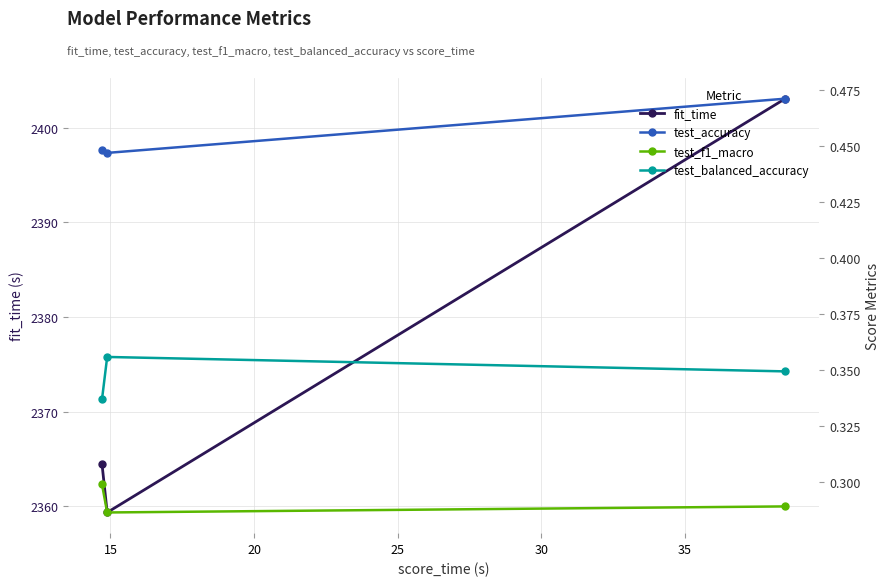

What are all the series names shown in the legend?

fit_time, test_accuracy, test_f1_macro, test_balanced_accuracy